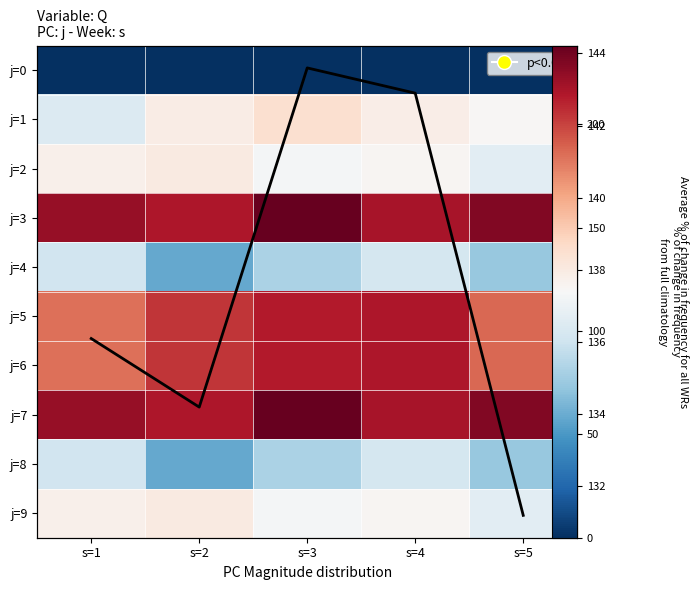

Which label corresponds to the largest value in the chart?

s=3